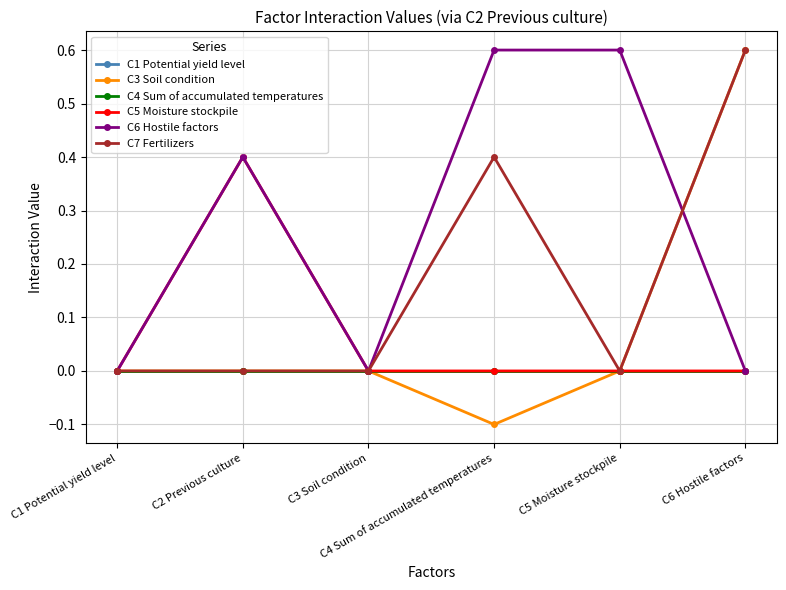

Is it true that C6 Hostile factors equals 0.2 at C1 Potential yield level?

False